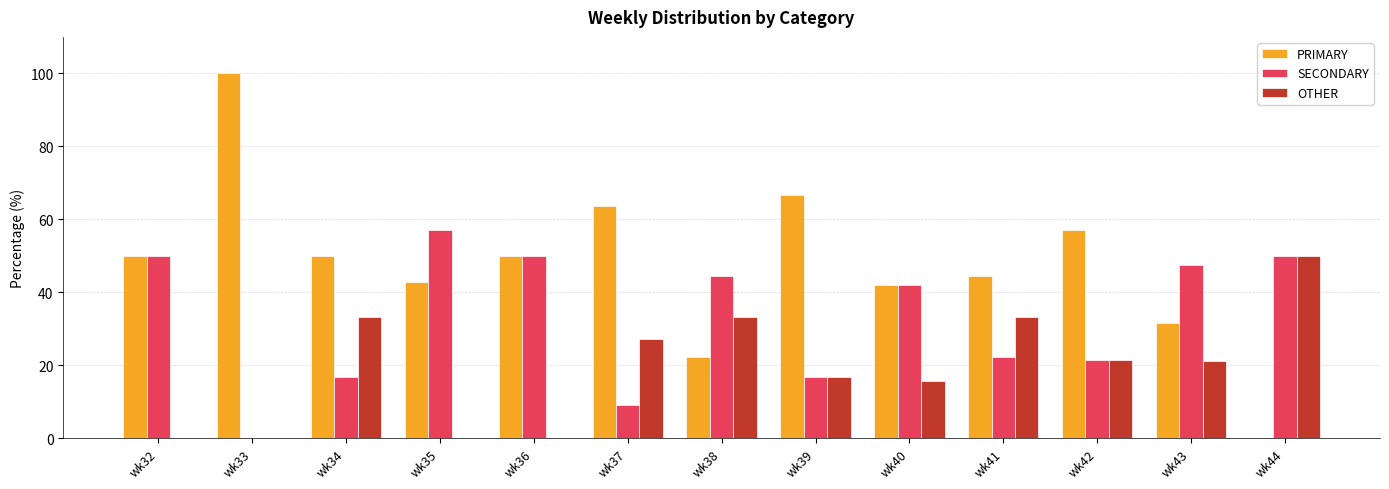

Where is OTHER nearest to the value 25?

wk37